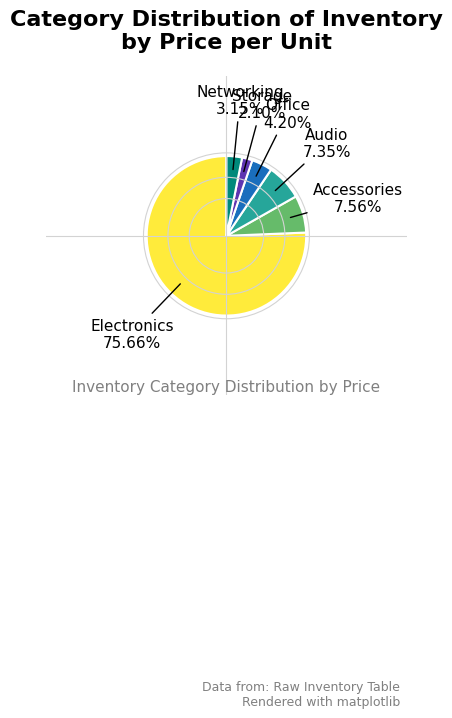

To the nearest percent, what percentage of the pie is Electronics?

76%